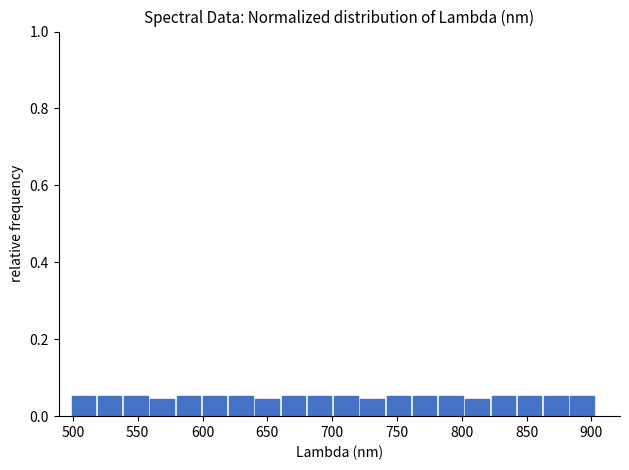

How tall is the bar that spans 680 to 700 on the x-axis? Neither the bar edges nor the heights are printed on the chart, so give them approximately, as read against the axes.

0.06